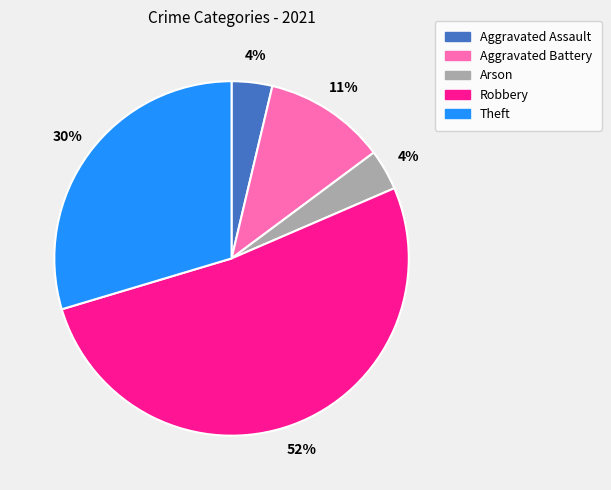

To the nearest percent, what is the combined percentage of Aggravated Battery and Theft?

41%